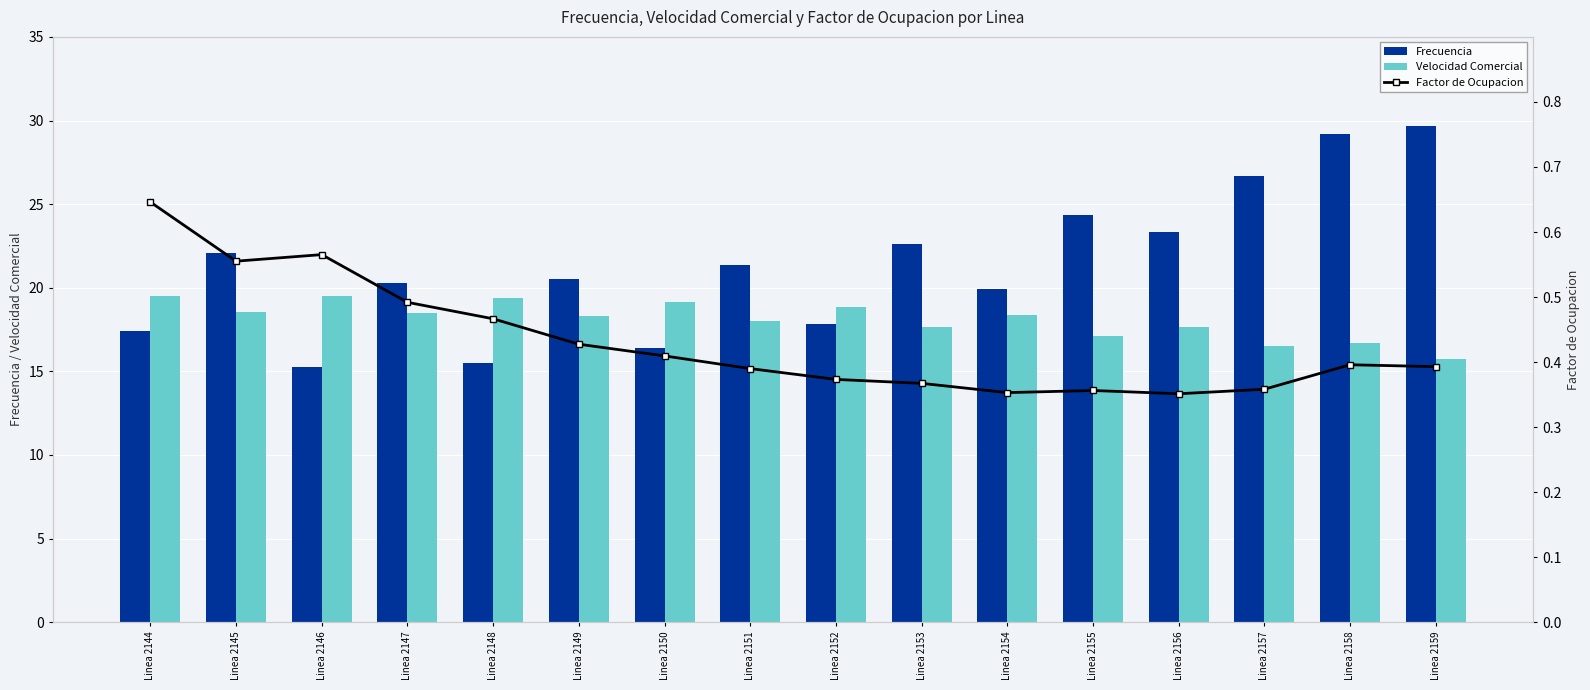

What is the sum of the Frecuencia values at Linea 2146 and Linea 2158?

44.5